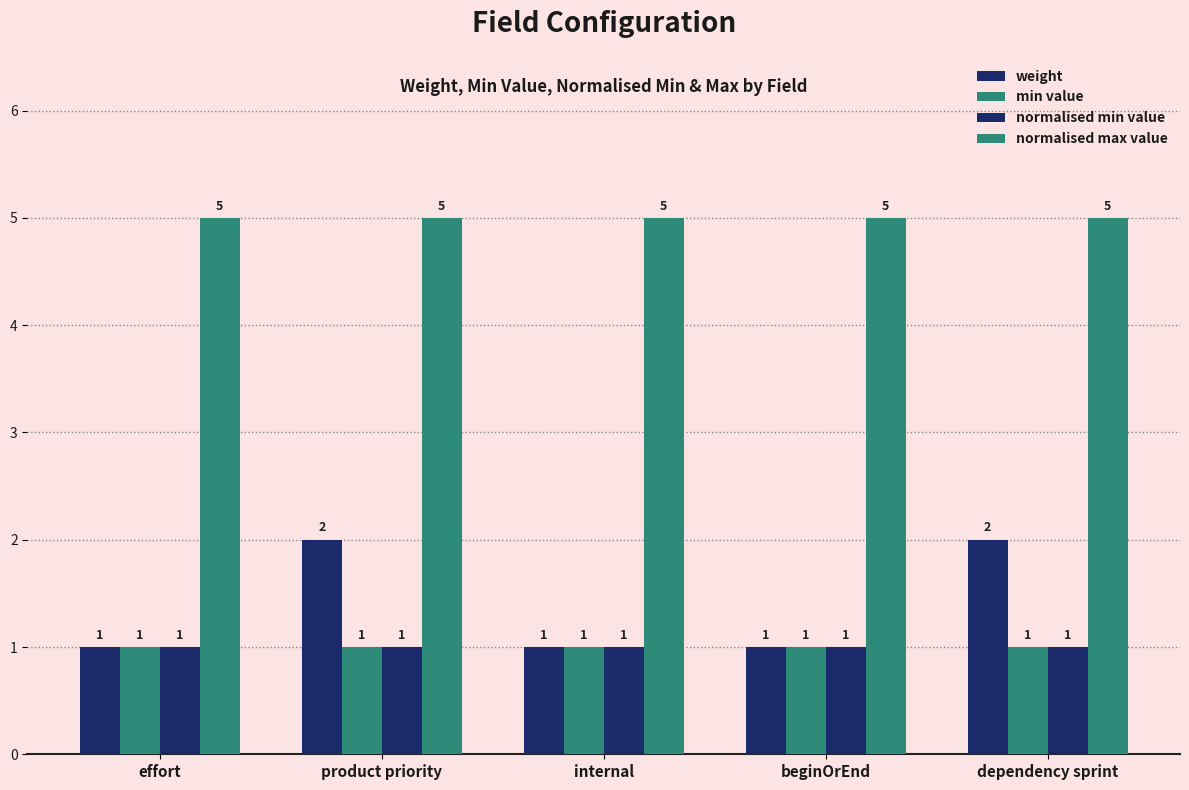

Is the value of weight at dependency sprint greater than the value of normalised max value at internal?

No